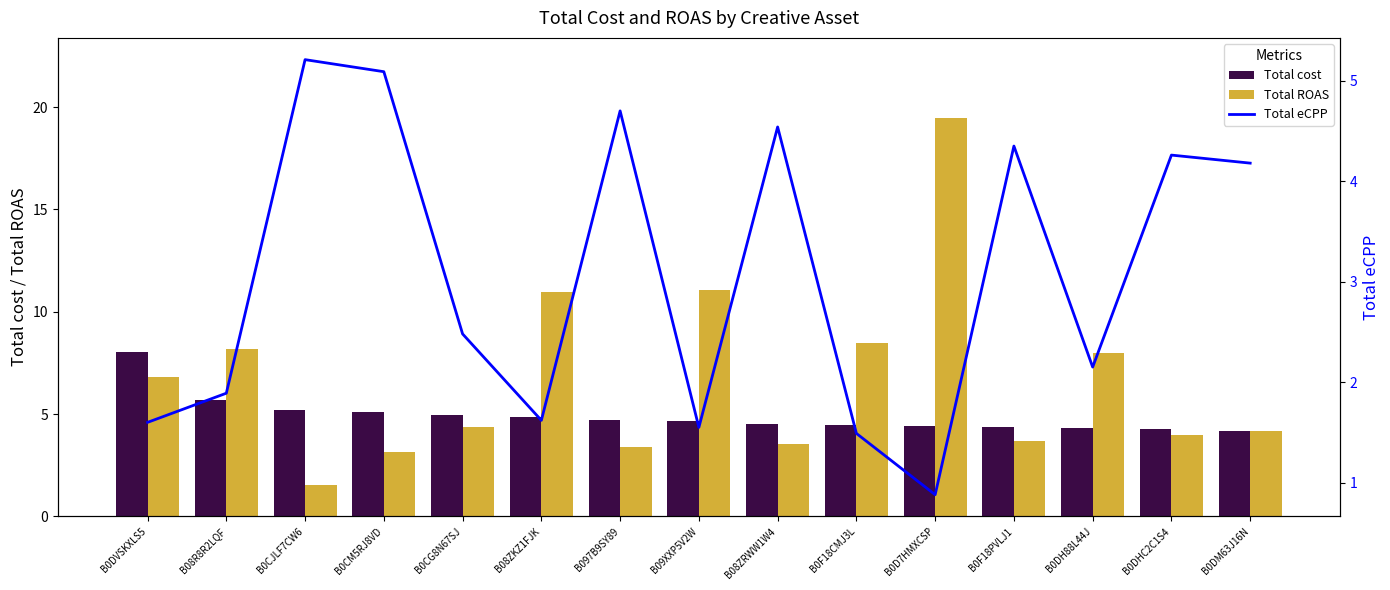

What is the maximum value for Total eCPP?

5.2